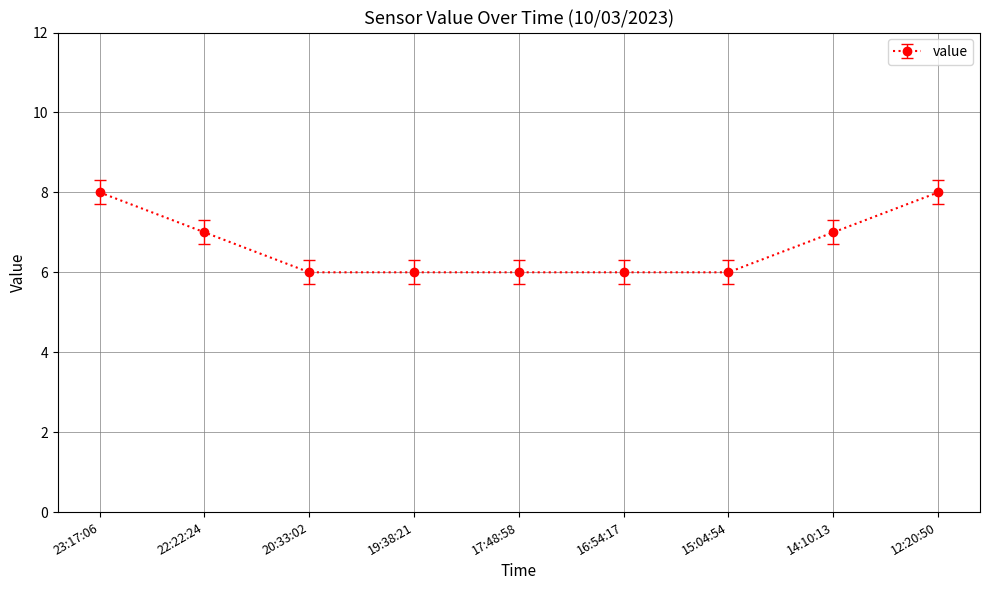

What is the label of the 1st point from the left?

23:17:06